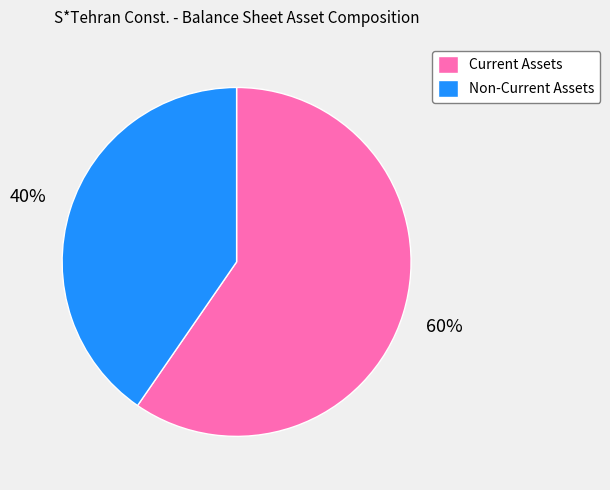

How many segments does this pie chart have?

2